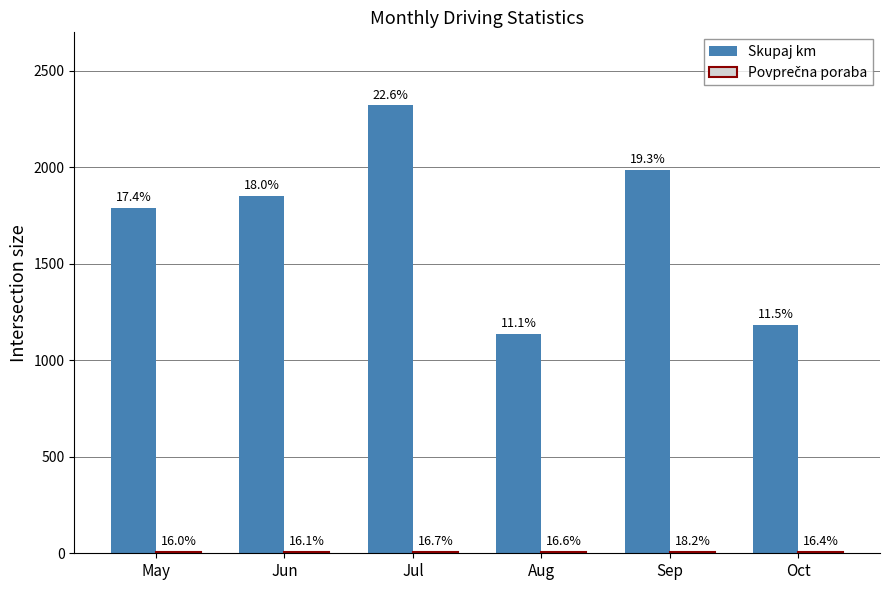

What is the sum of the Skupaj km values at Aug and Oct?

2323.0